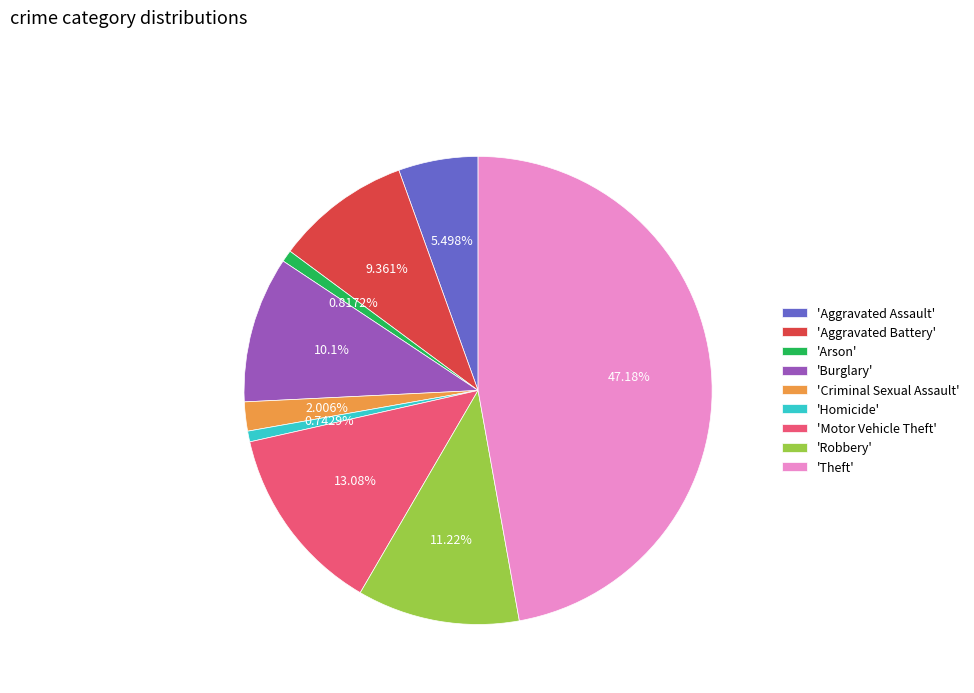

What is the largest slice in the pie chart?

'Theft'